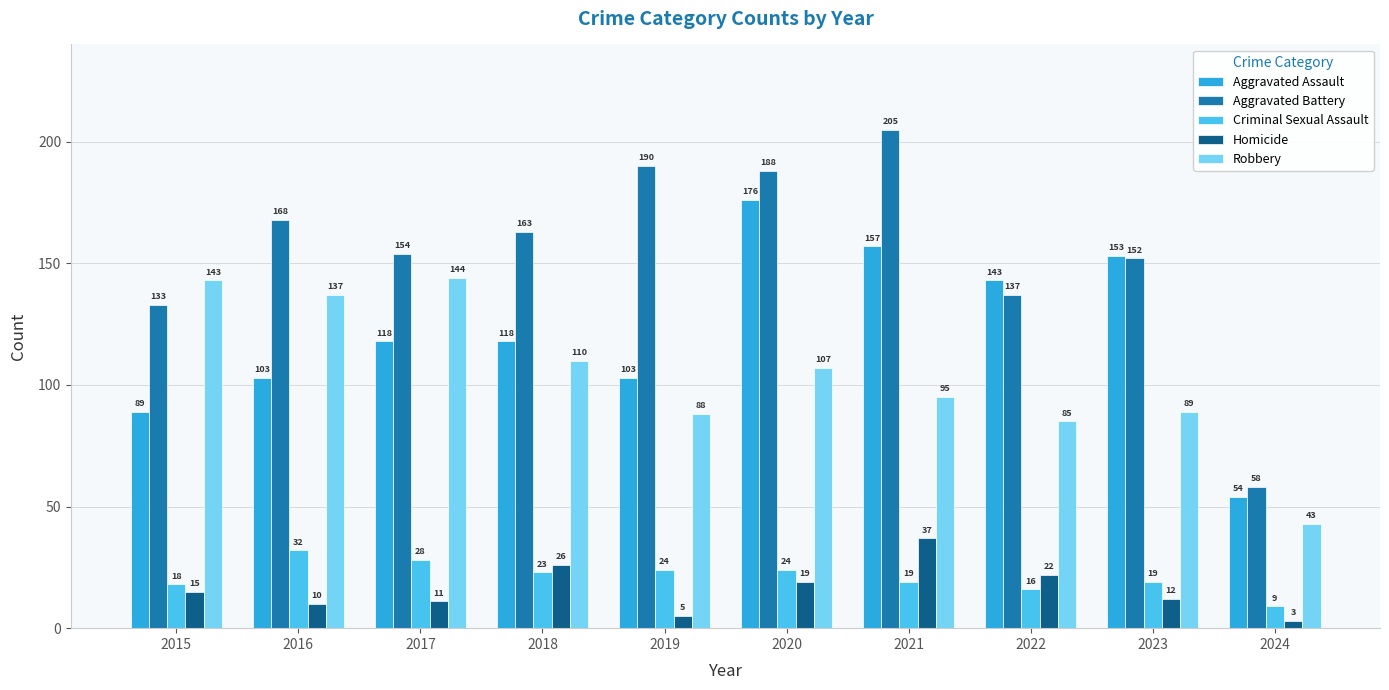

True or false: Aggravated Battery has a value of 58 at 2024.

True